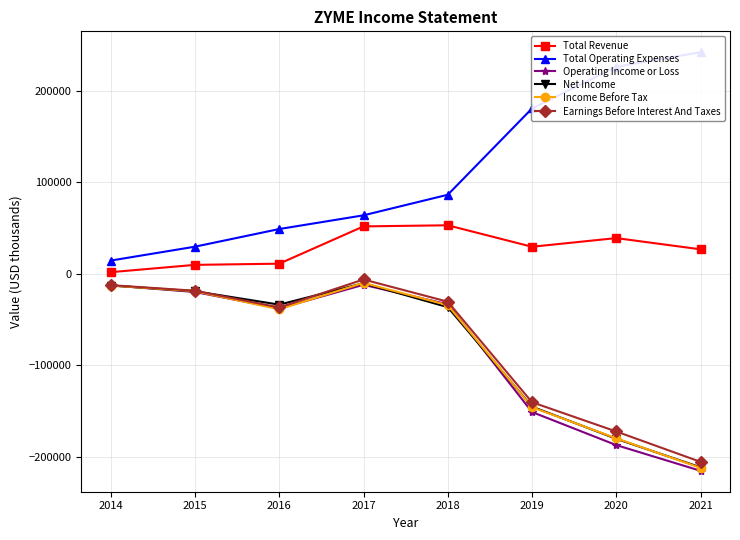

How many lines are shown in the chart?

6